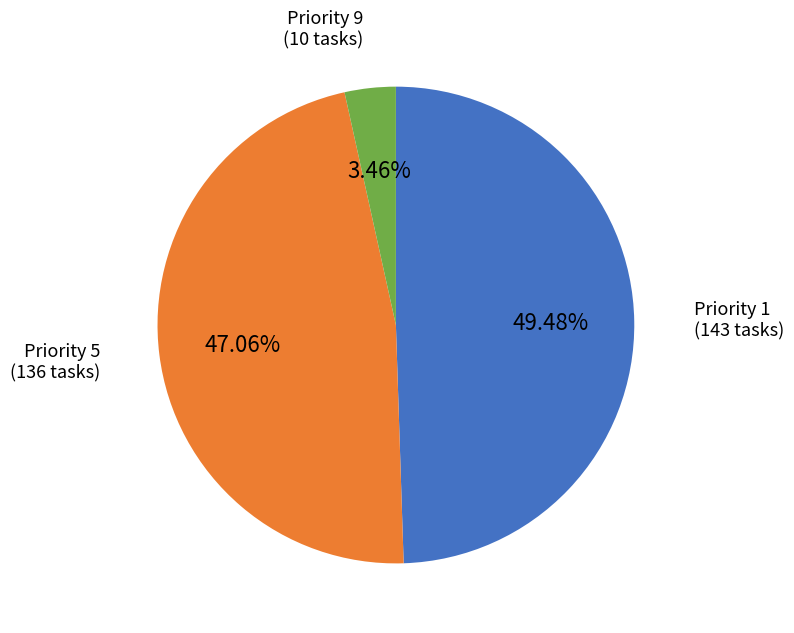

Is there a majority slice in this chart?

No